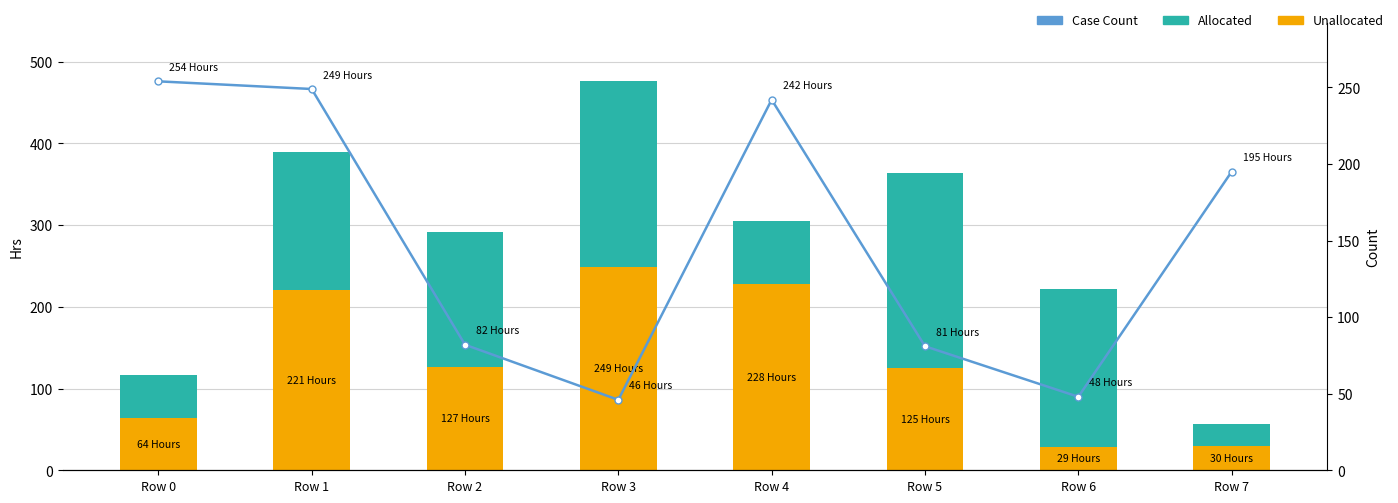

Rank the series by their average value, from highest to lowest.

Case Count, Allocated, Unallocated